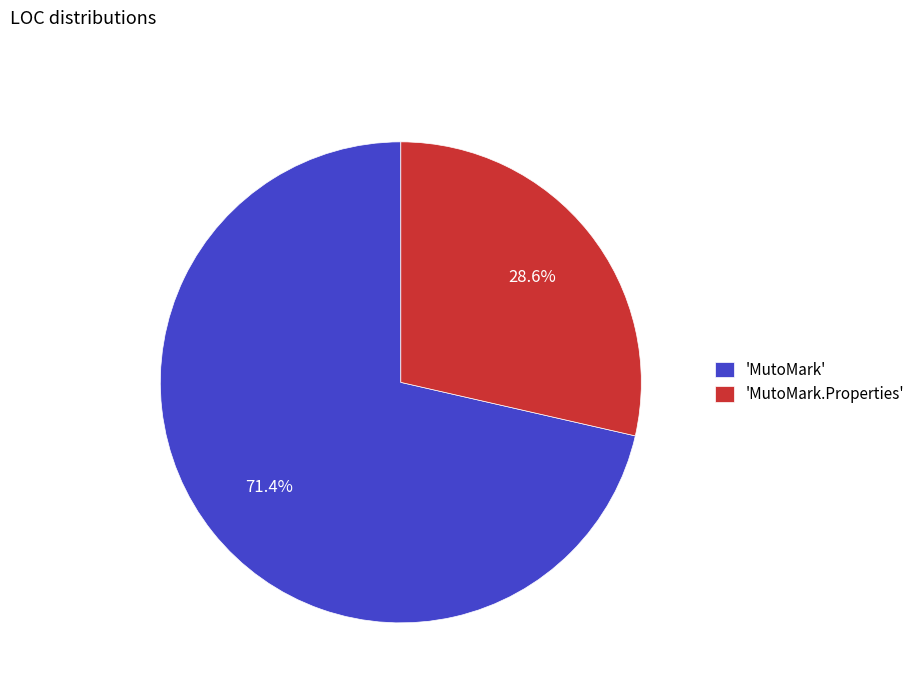

Which slice is the smallest?

'MutoMark.Properties'